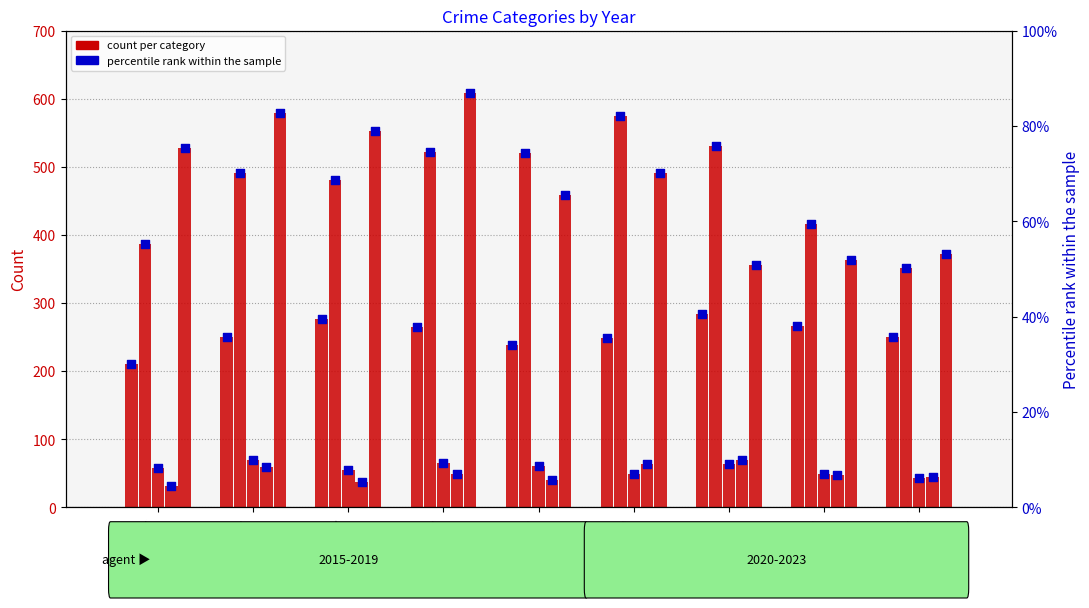

What is the change in value from 2016 to 2020?

-0.1